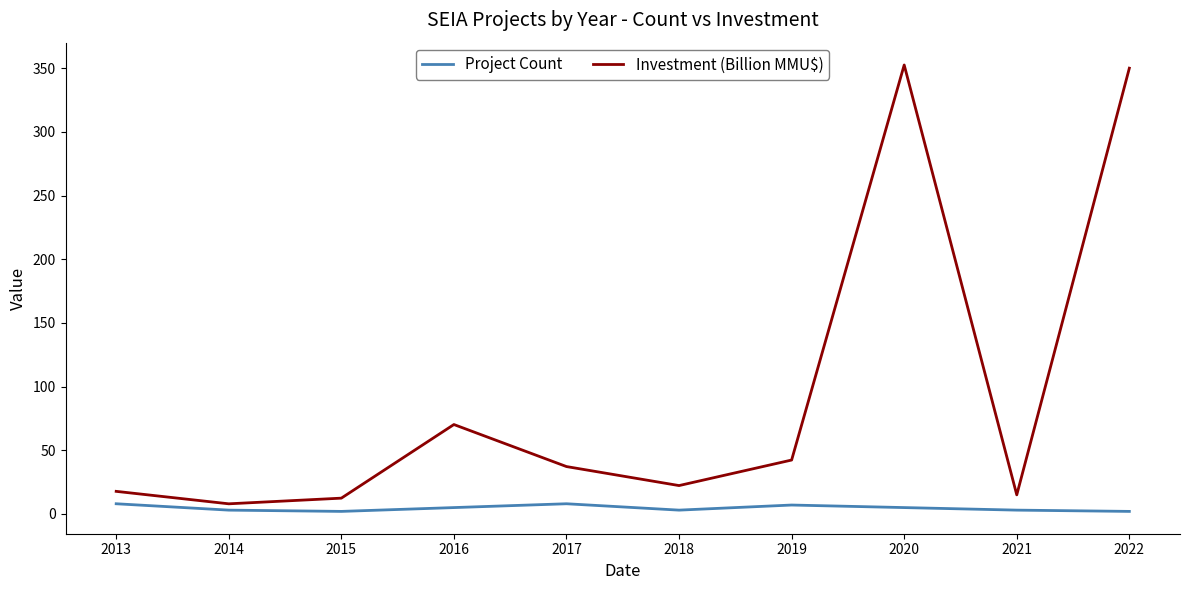

Count the number of categories in the chart.

10